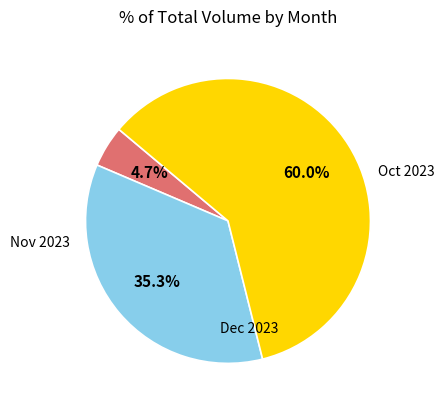

Does any single category account for the majority?

Yes